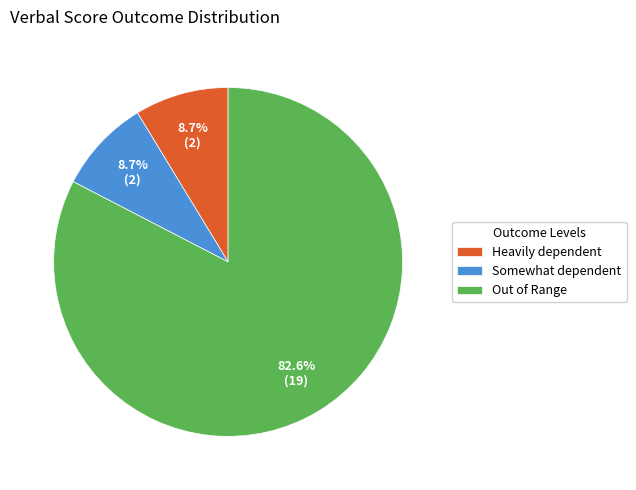

What is the largest slice in the pie chart?

Out of Range